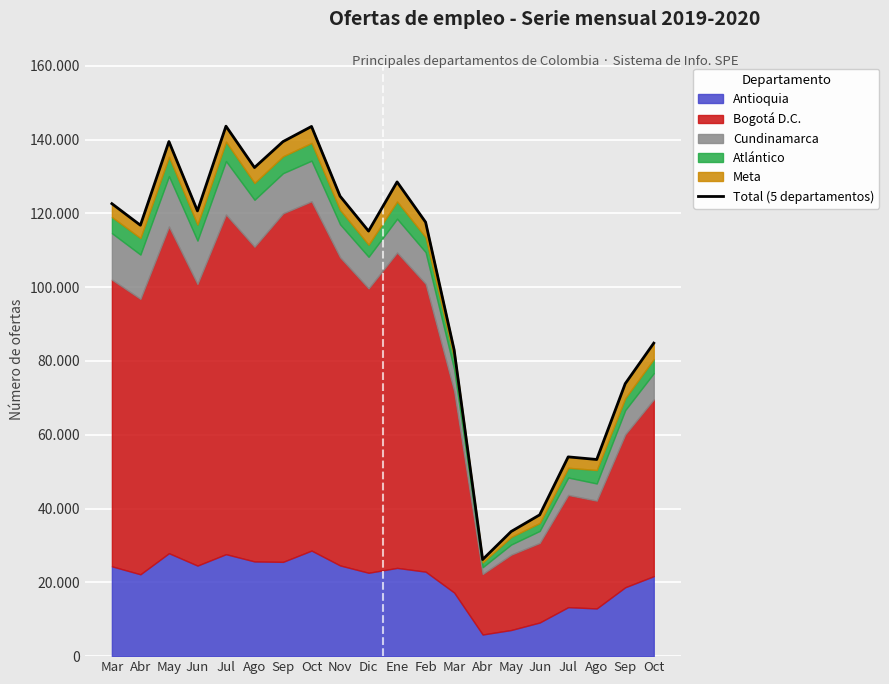

Where is the first local minimum?

Abr